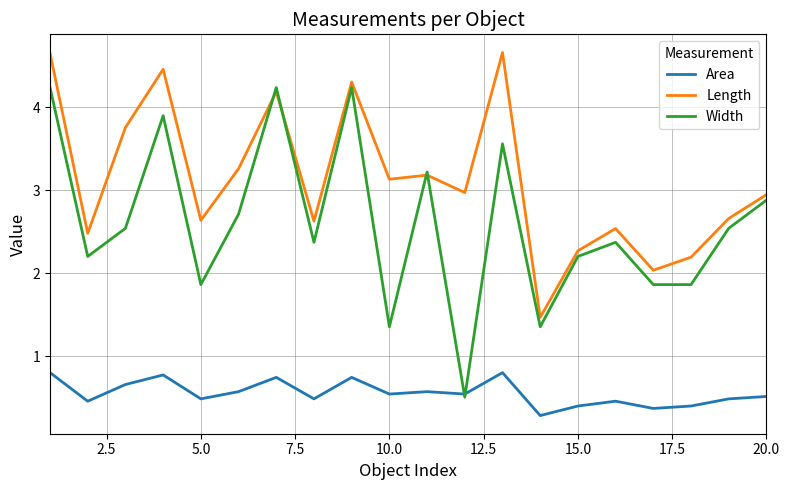

What is the greatest value displayed?

4.7